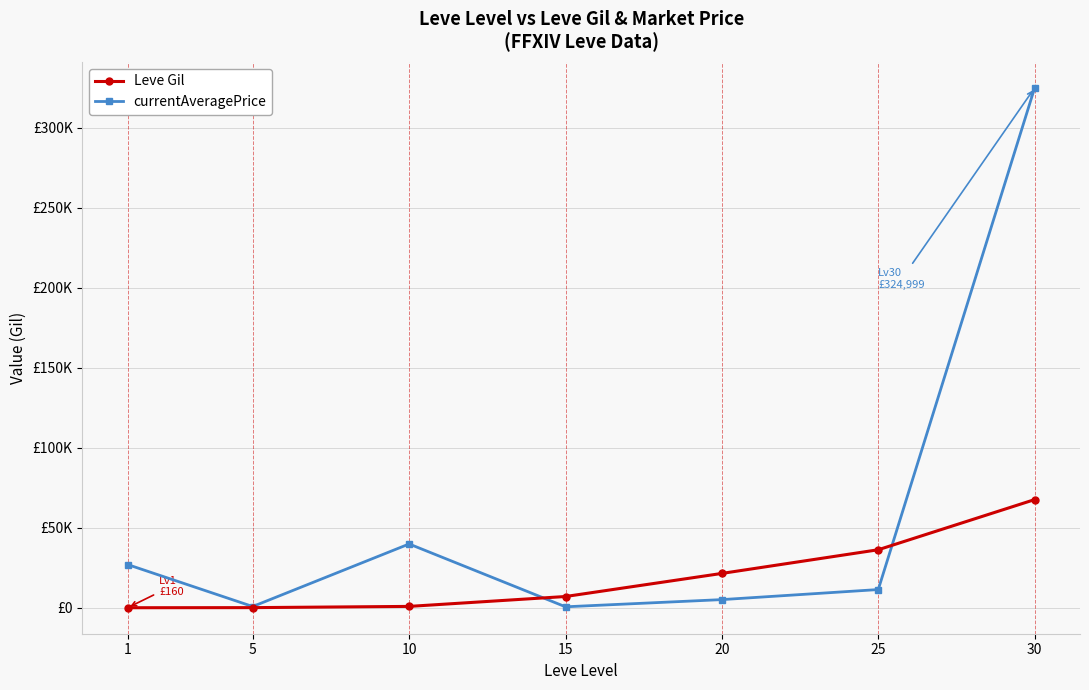

Which category has the lowest value in the currentAveragePrice series?

15